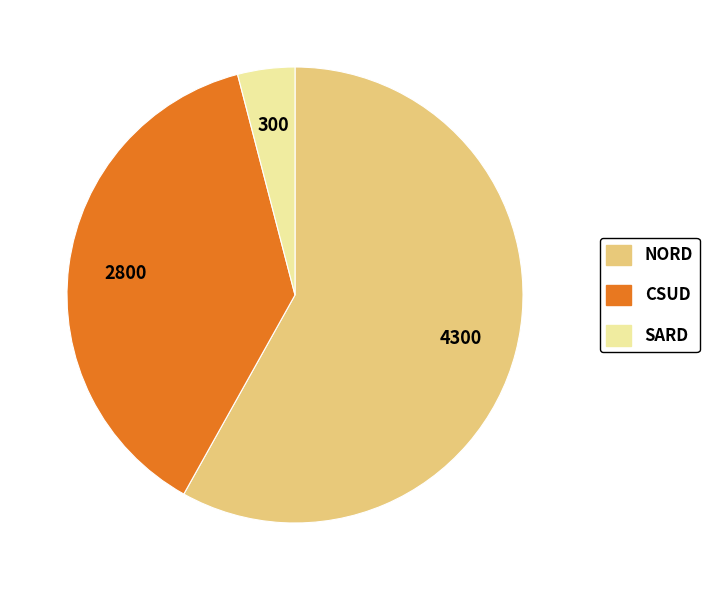

Does any single category account for the majority?

Yes